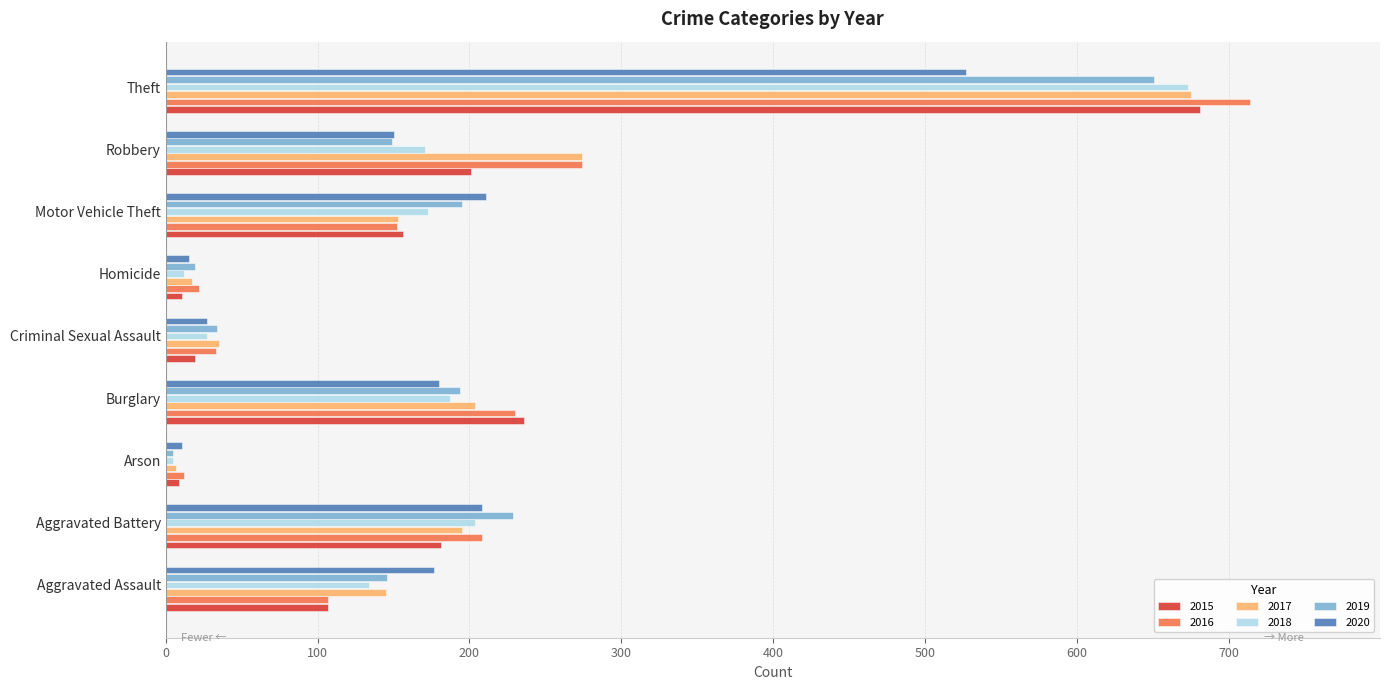

What is the difference between the maximum and minimum values in the 2019 series?

646